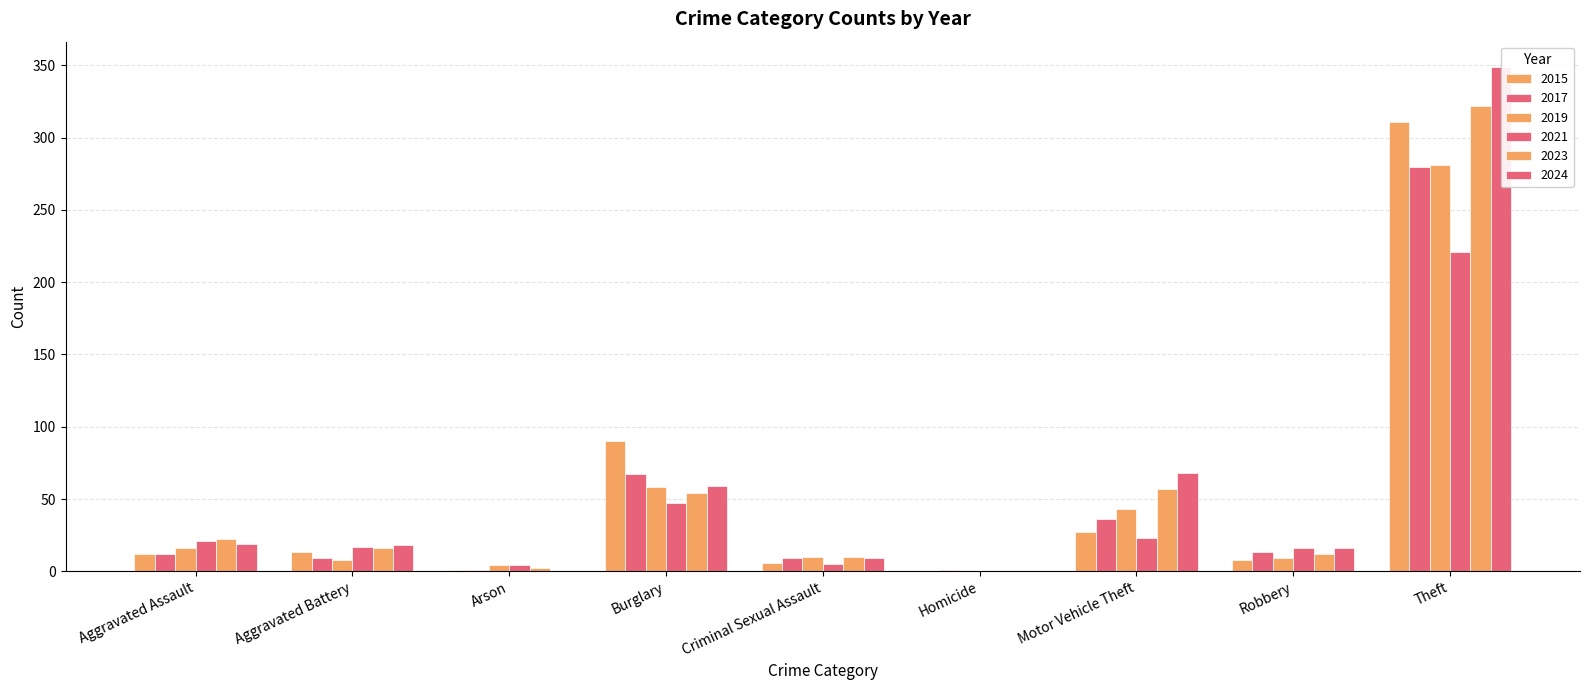

Which category has the highest value in the 2024 series?

Theft